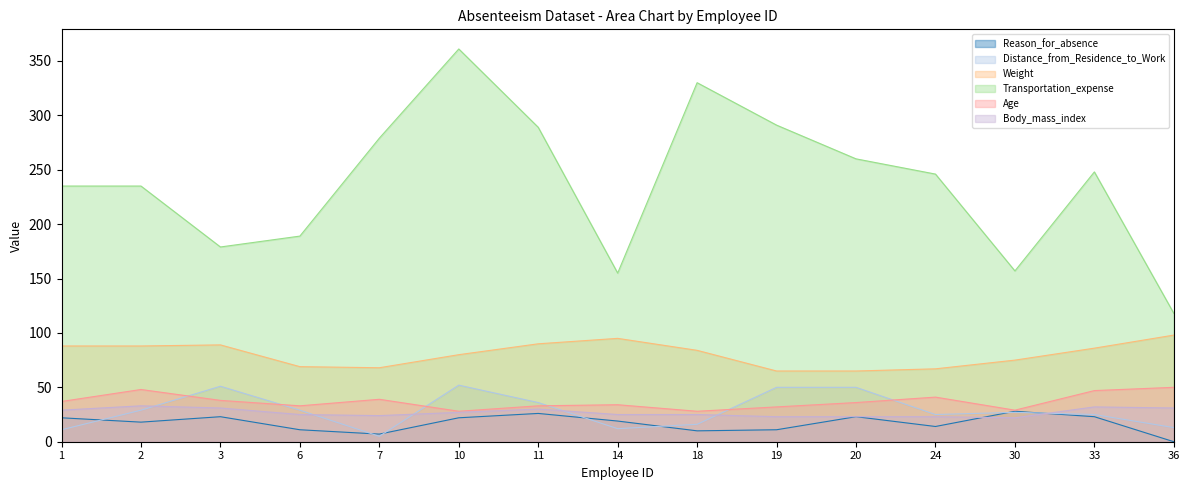

Reading left to right, list all the values displayed in this chart.

Reason_for_absence: 1=22	2=18	3=23	6=11	7=7	10=22	11=26	14=19	18=10	19=11	20=23	24=14	30=28	33=23	36=0
Distance_from_Residence_to_Work: 1=11	2=29	3=51	6=29	7=5	10=52	11=36	14=12	18=16	19=50	20=50	24=25	30=27	33=25	36=13
Weight: 1=88	2=88	3=89	6=69	7=68	10=80	11=90	14=95	18=84	19=65	20=65	24=67	30=75	33=86	36=98
Transportation_expense: 1=235	2=235	3=179	6=189	7=279	10=361	11=289	14=155	18=330	19=291	20=260	24=246	30=157	33=248	36=118
Age: 1=37	2=48	3=38	6=33	7=39	10=28	11=33	14=34	18=28	19=32	20=36	24=41	30=29	33=47	36=50
Body_mass_index: 1=29	2=33	3=31	6=25	7=24	10=27	11=30	14=25	18=25	19=23	20=23	24=23	30=22	33=32	36=31